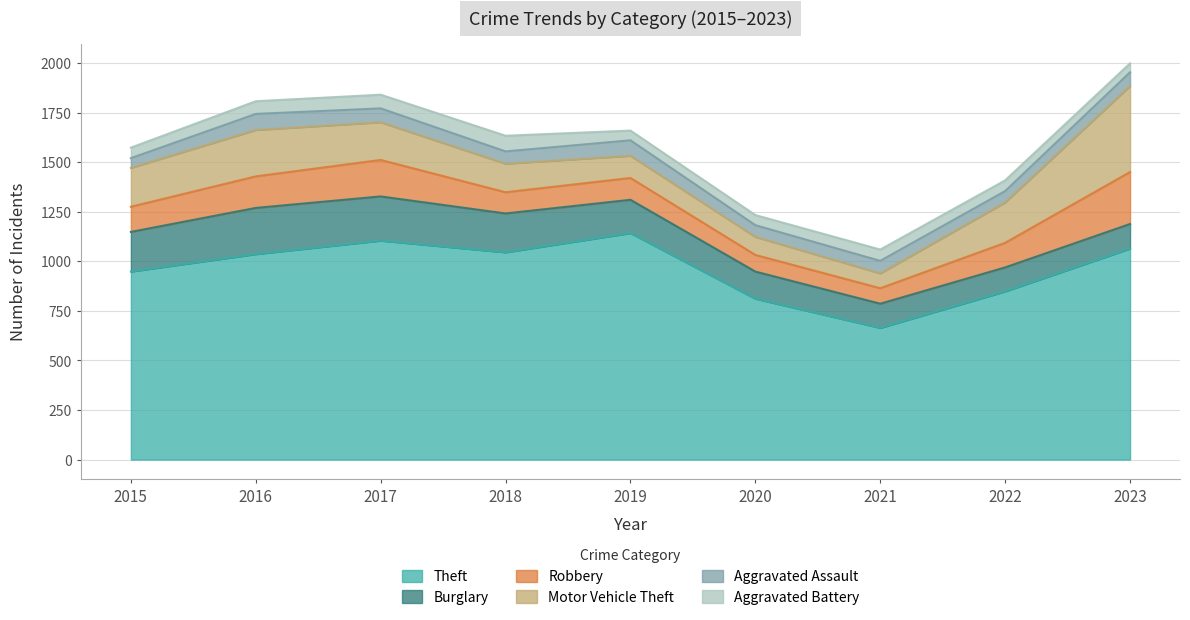

In Robbery, how many points are lower than both neighbors (excluding endpoints)?

2